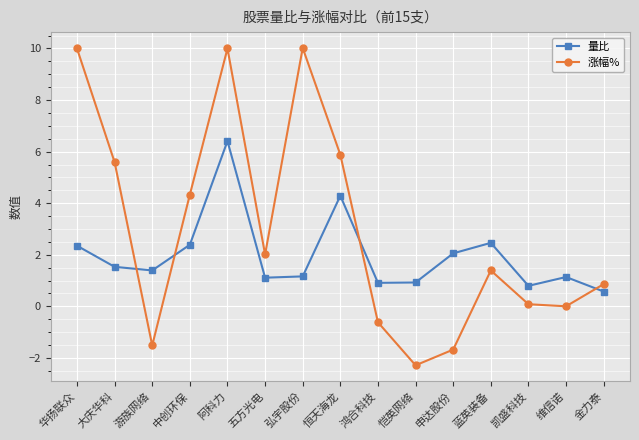

In 量比, how many points are lower than both neighbors (excluding endpoints)?

4